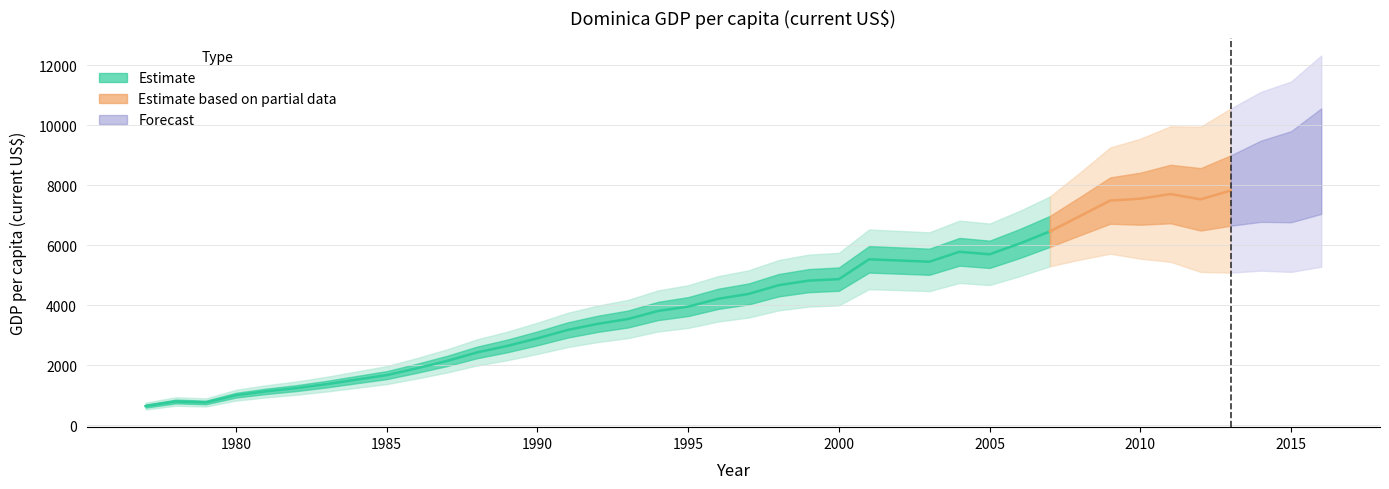

Rank the categories by value from lowest to highest.

1977, 1979, 1978, 1980, 1981, 1982, 1983, 1984, 1985, 1986, 1987, 1988, 1989, 1990, 1991, 1992, 1993, 1994, 1995, 1996, 1997, 1998, 1999, 2000, 2003, 2002, 2001, 2005, 2004, 2006, 2007, 2008, 2009, 2012, 2010, 2011, 2013, 2014, 2015, 2016